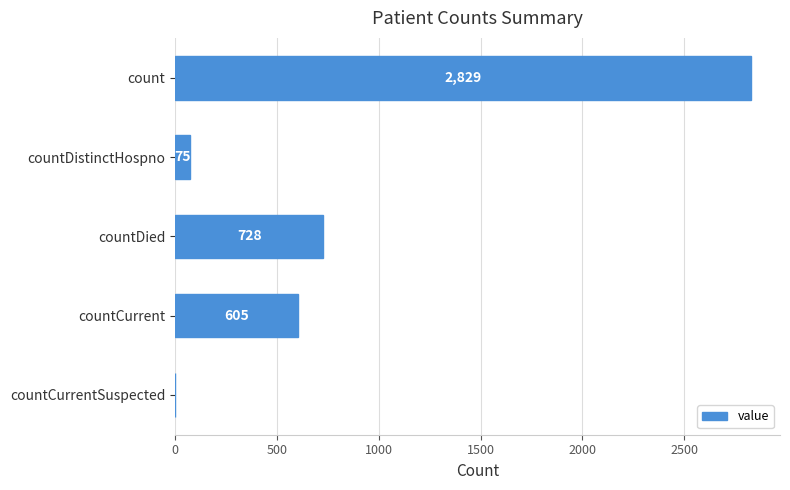

The value at countCurrentSuspected is 0. True or false?

True